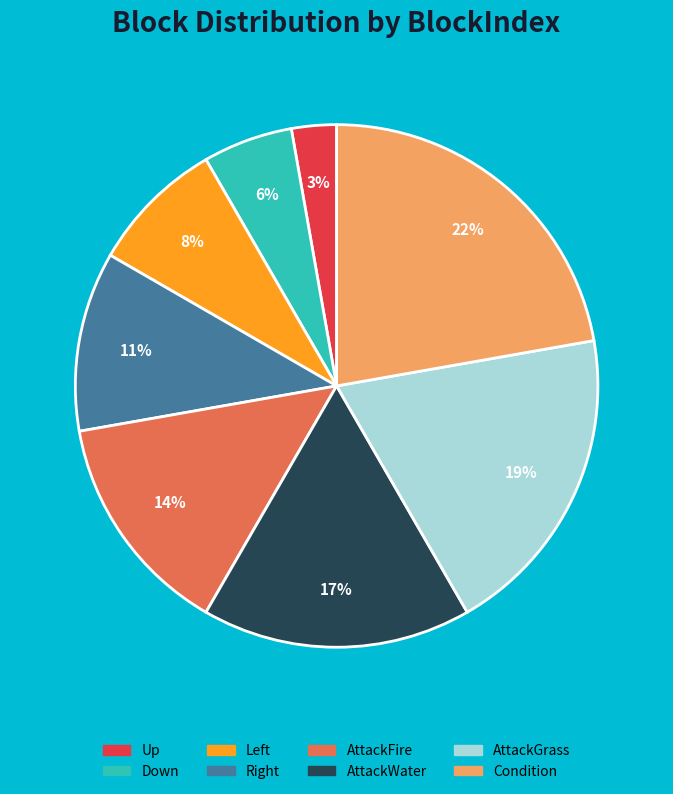

What percentage is the AttackFire slice, to the nearest percent?

14%